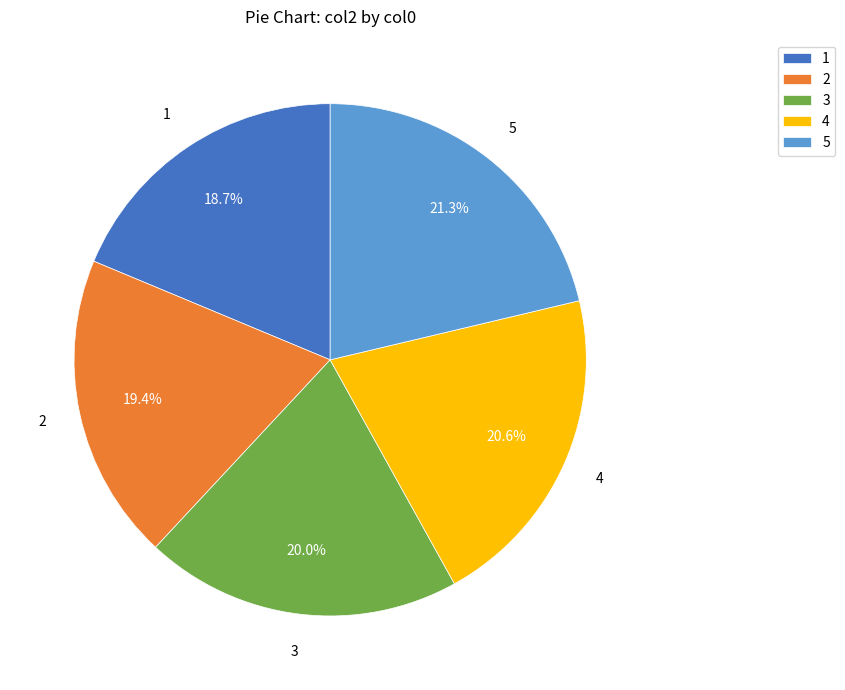

Do 4 and 2 together represent more than half of the pie?

No